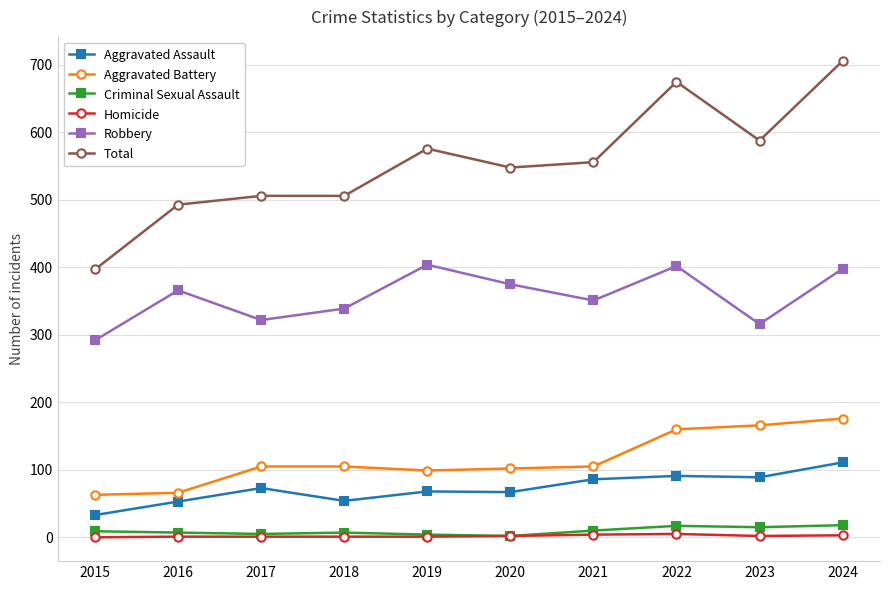

What value does the Robbery series have at 2020, to the nearest 10?

380